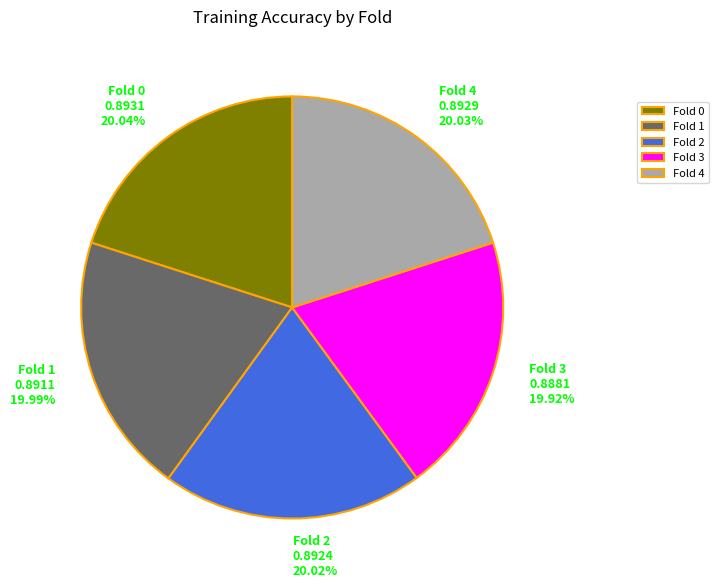

What is the total percentage of Fold 3 and Fold 2?

39.9%